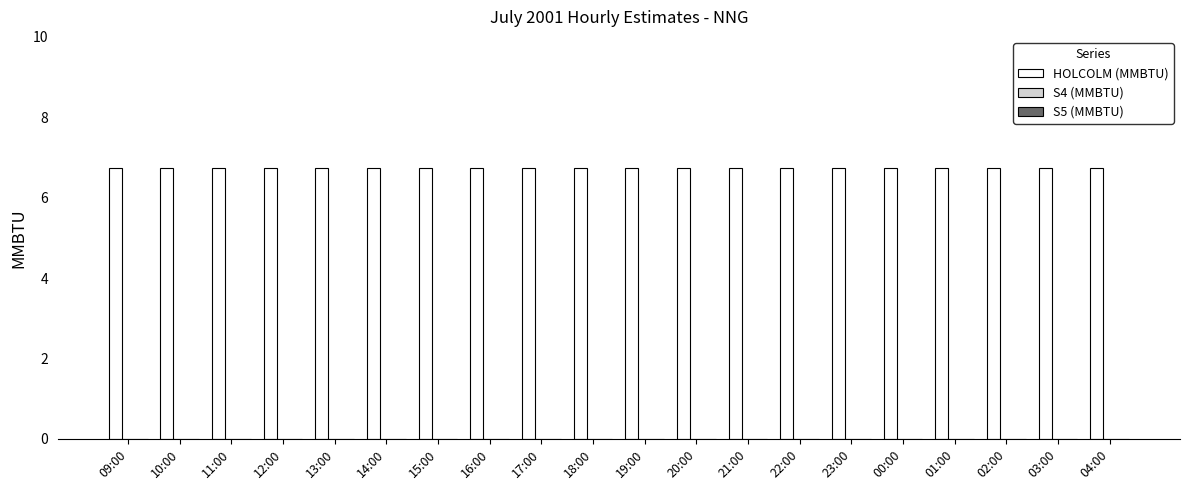

Which series has the largest total across all categories?

HOLCOLM (MMBTU)